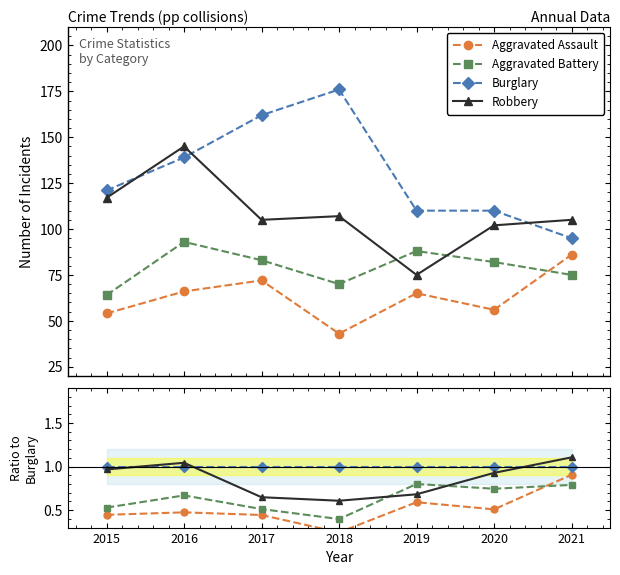

What is the value of the Aggravated Assault point at the 4th from the left?

0.2